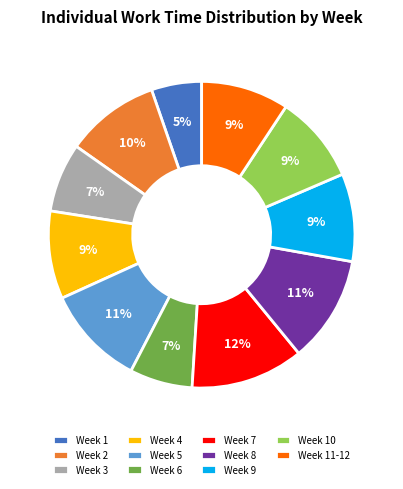

Does any single category account for the majority?

No